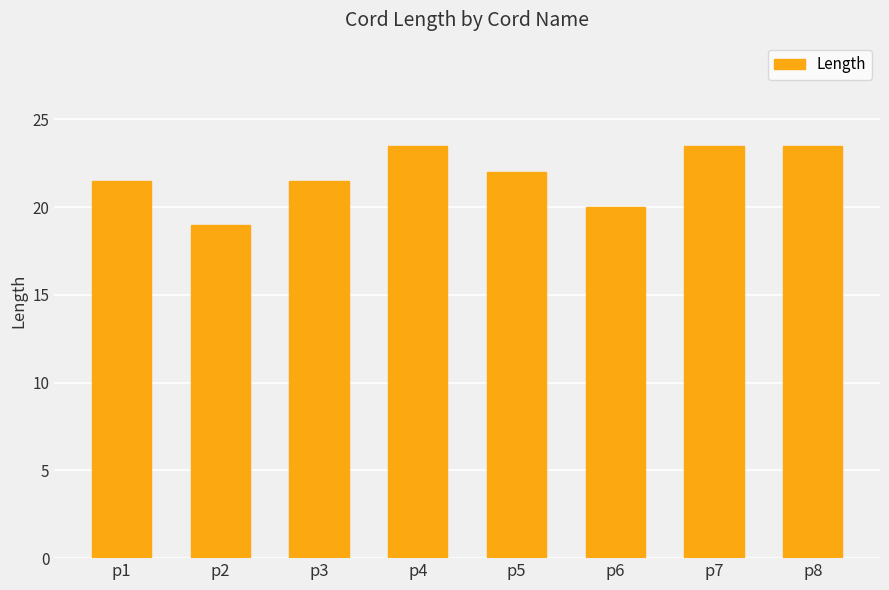

What value does the data have at p4?

23.5